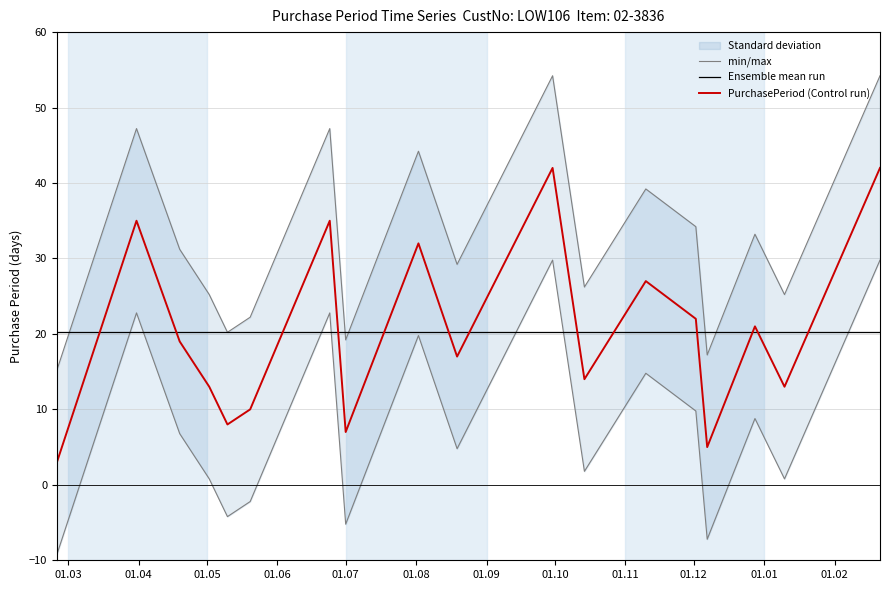

What is the maximum value for PurchasePeriod (Control run)?

42.0